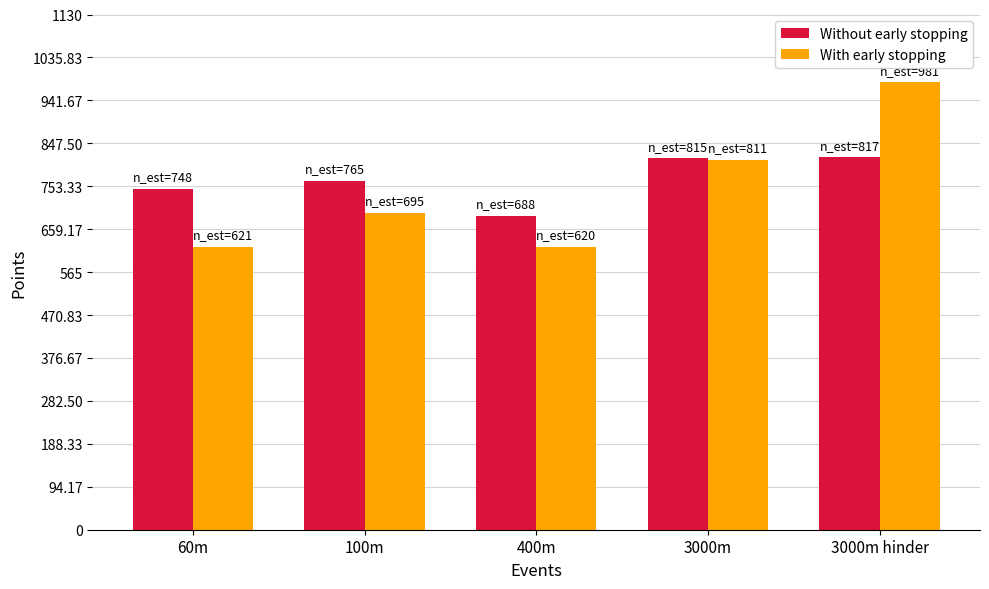

What is the spread (max minus min) of values at 400m?

68